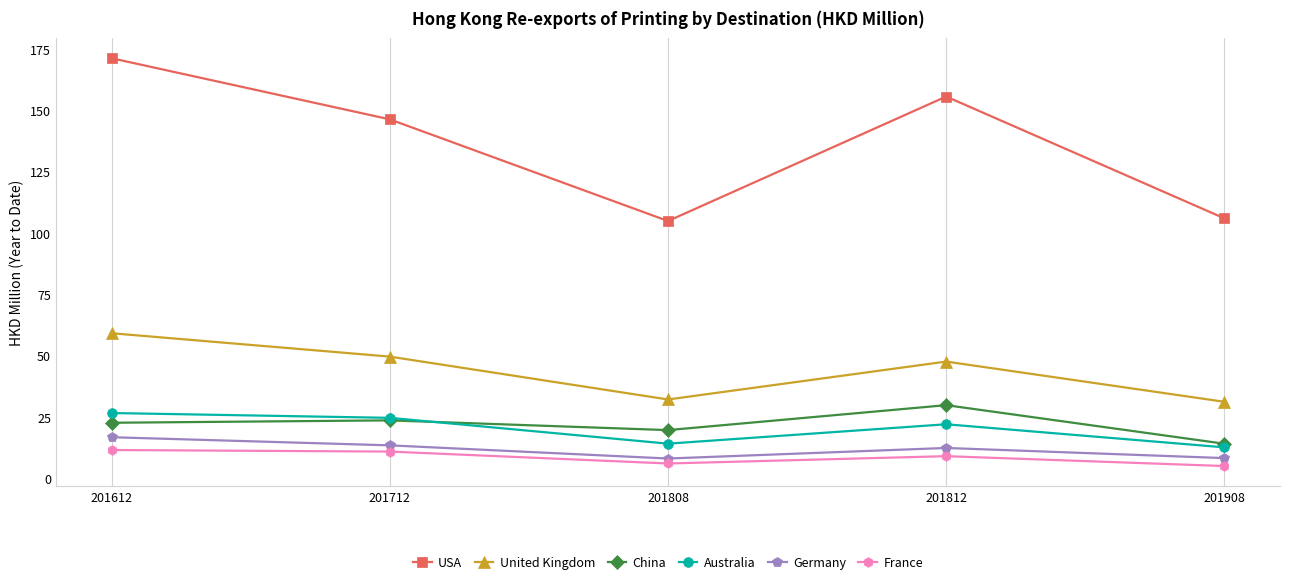

What is the value of the Germany point at the 1st from the left?

16.8